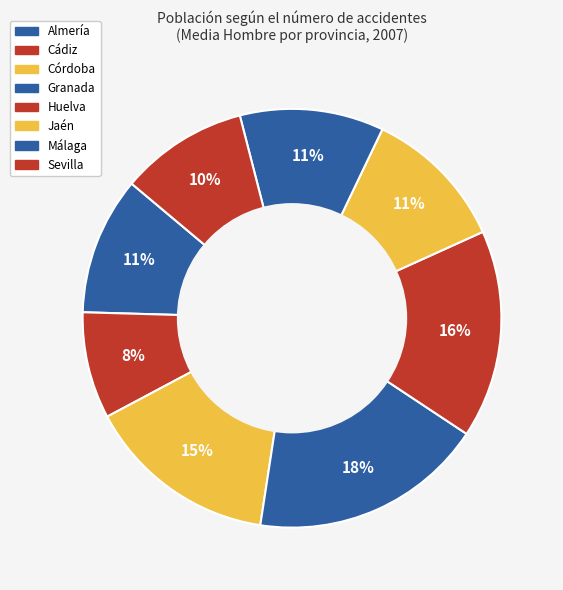

How many segments does this pie chart have?

8